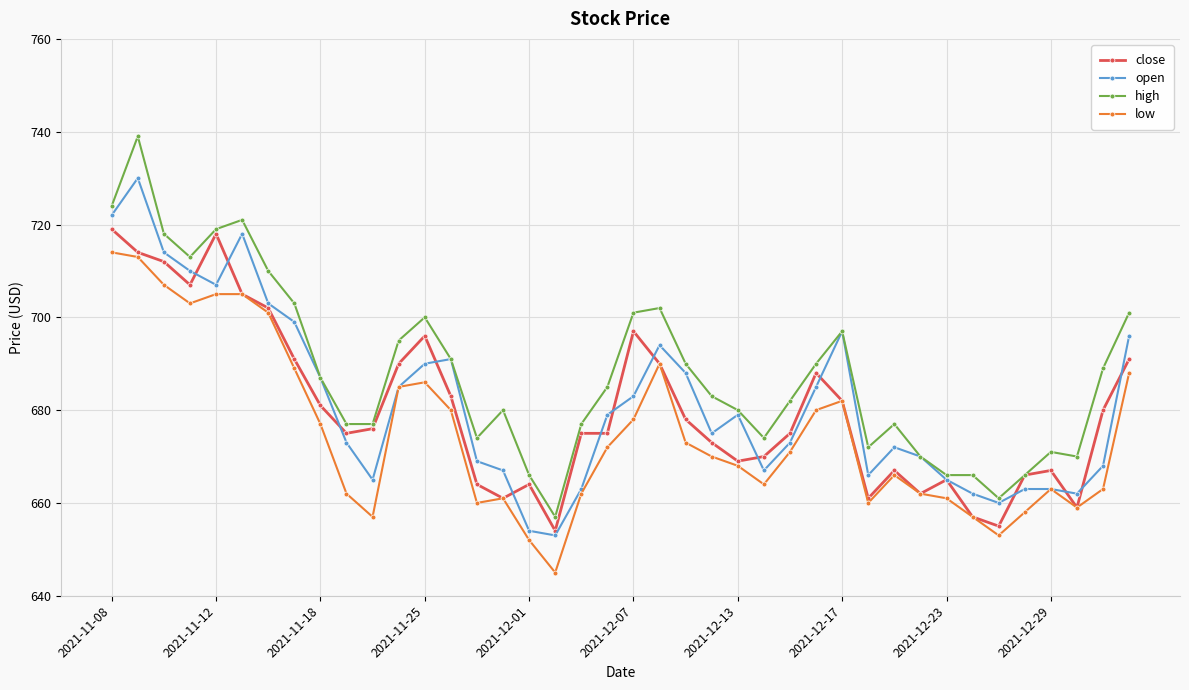

What is the sum of all high values?

27521